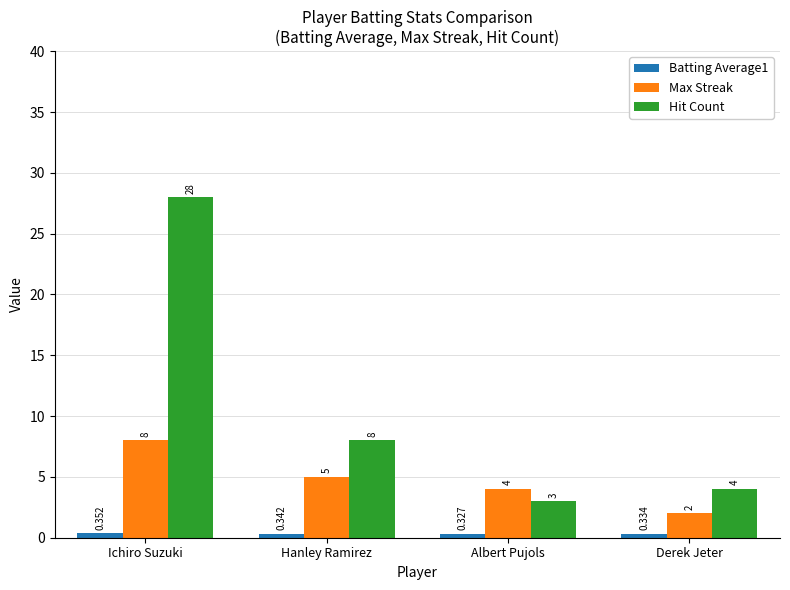

What is the label of the 2nd bar from the left?

Hanley Ramirez